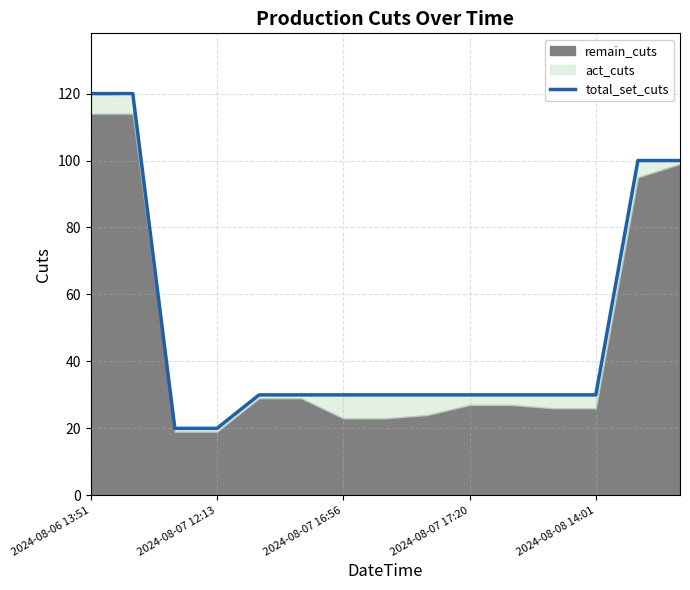

What is the highest value of the total_set_cuts series?

120